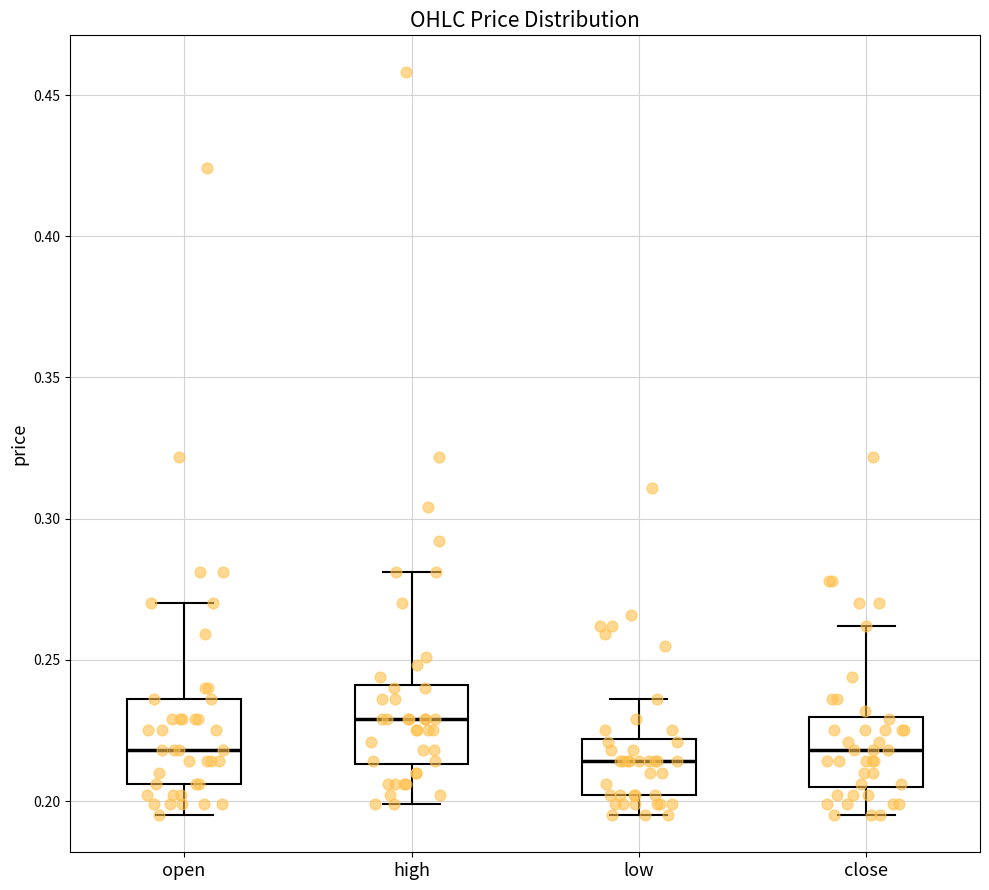

Where does the lower whisker of the box for high end on the y-axis? The values are not printed on the chart, so give them approximately, as read against the axis.

0.200